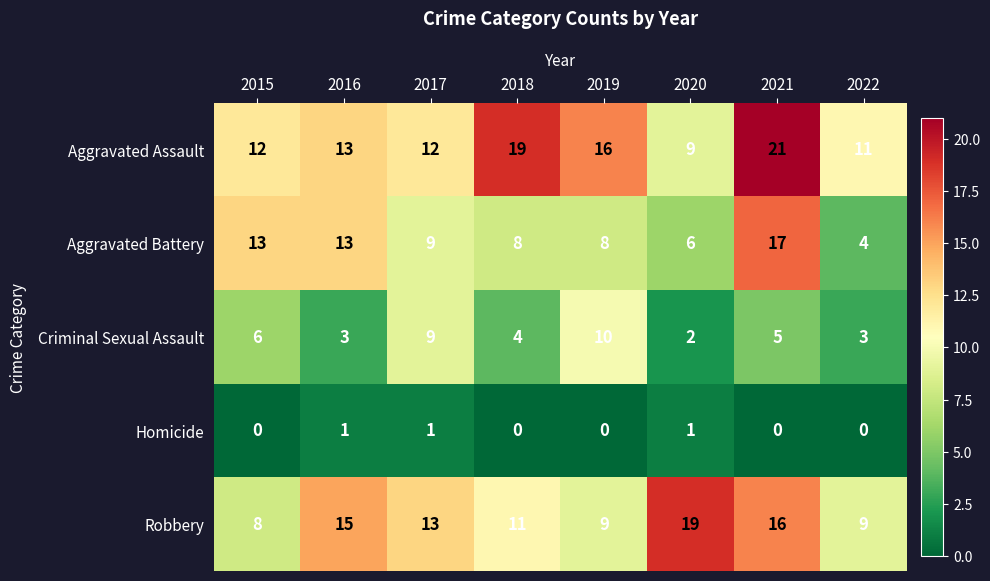

At which category is the sum across all series the highest?

2021